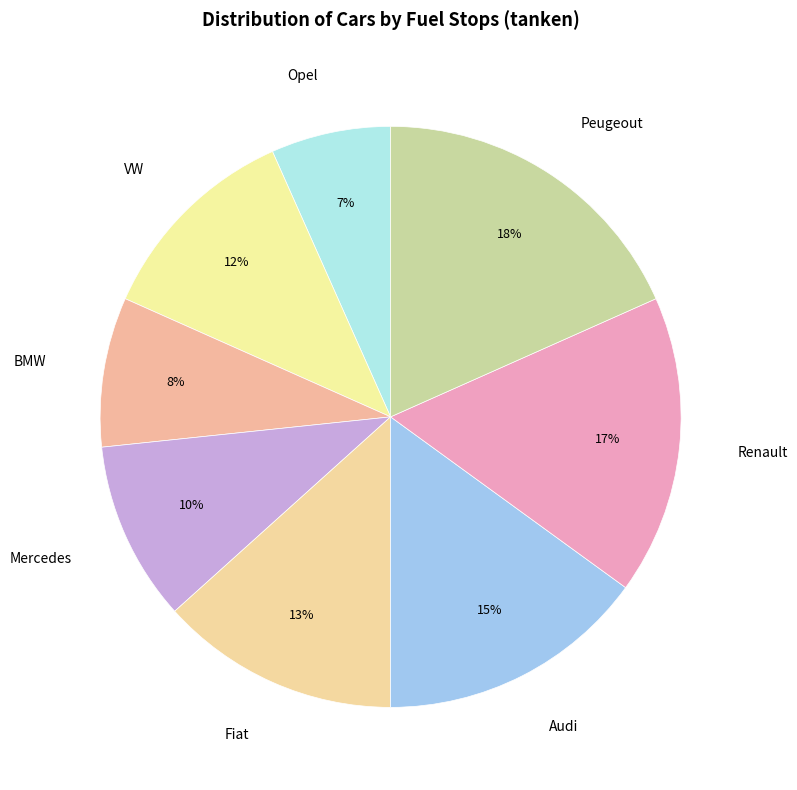

Combined, do Mercedes and Fiat account for over 50%?

No